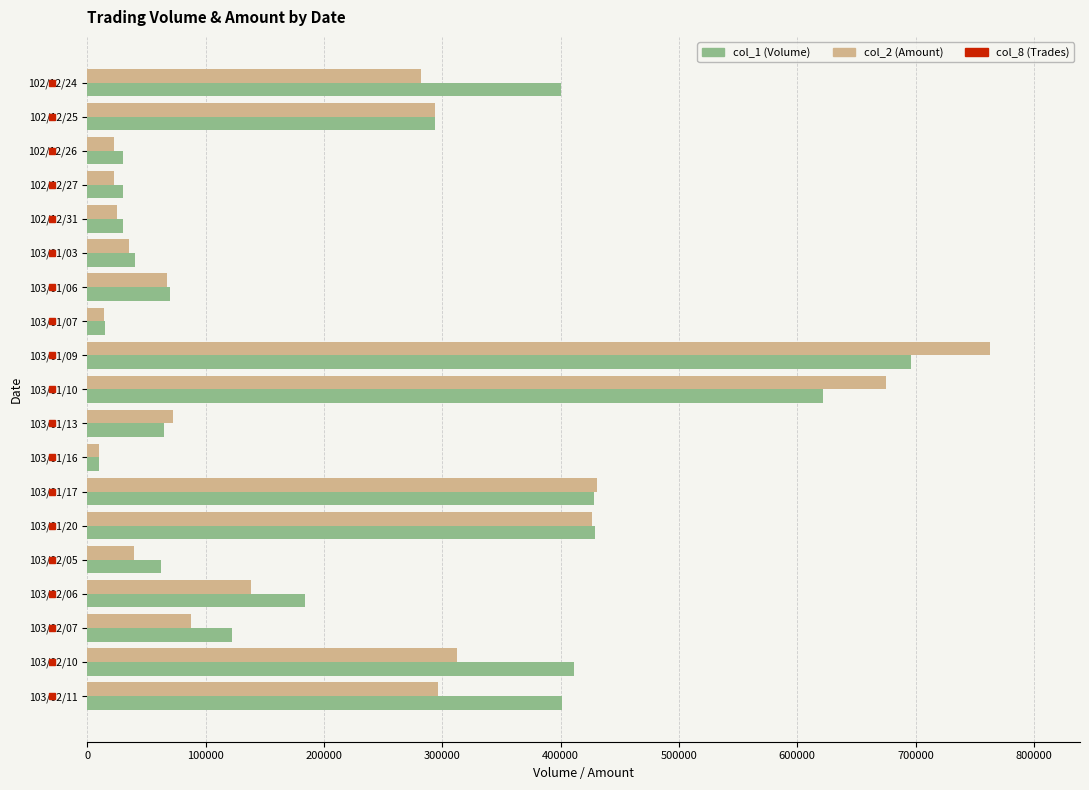

List the series in order of their peak value, highest first.

col_2 (Amount), col_1 (Volume)